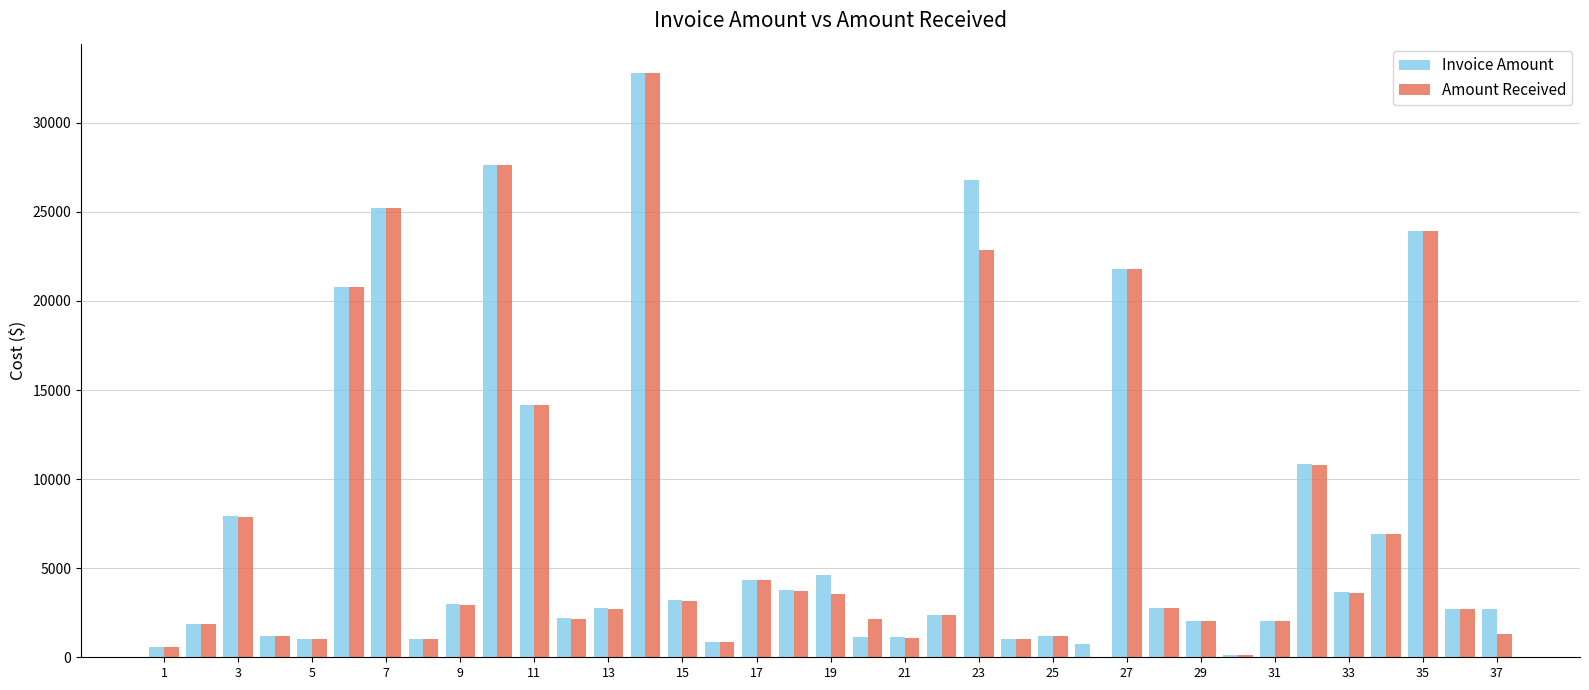

What is the greatest value displayed?

32800.0